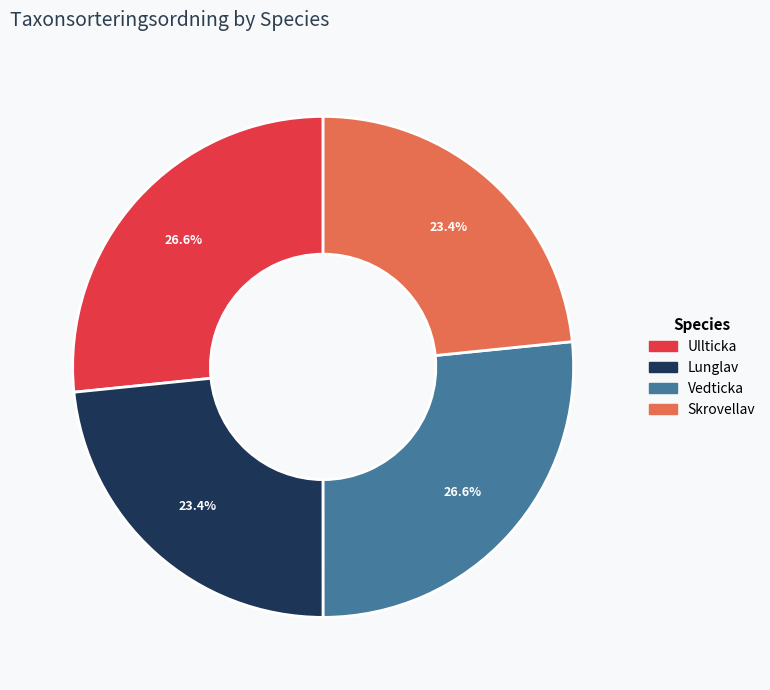

Does Ullticka represent more than half of the total?

No